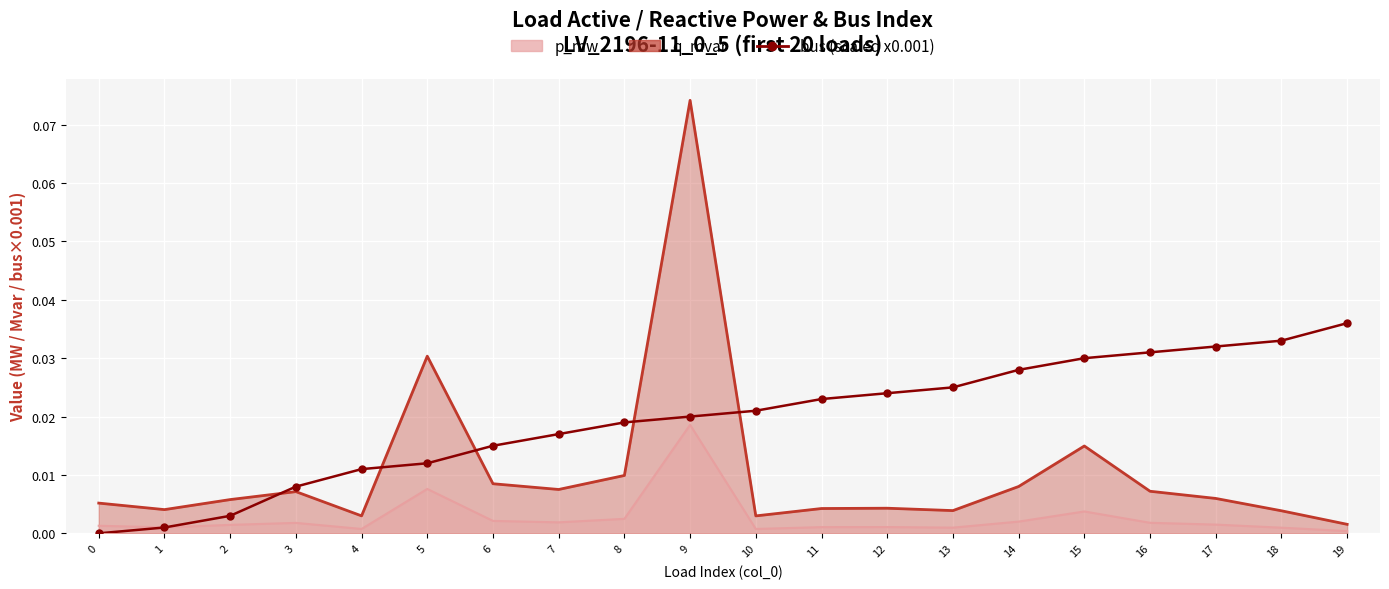

Between 9 and 6, which is larger?

9